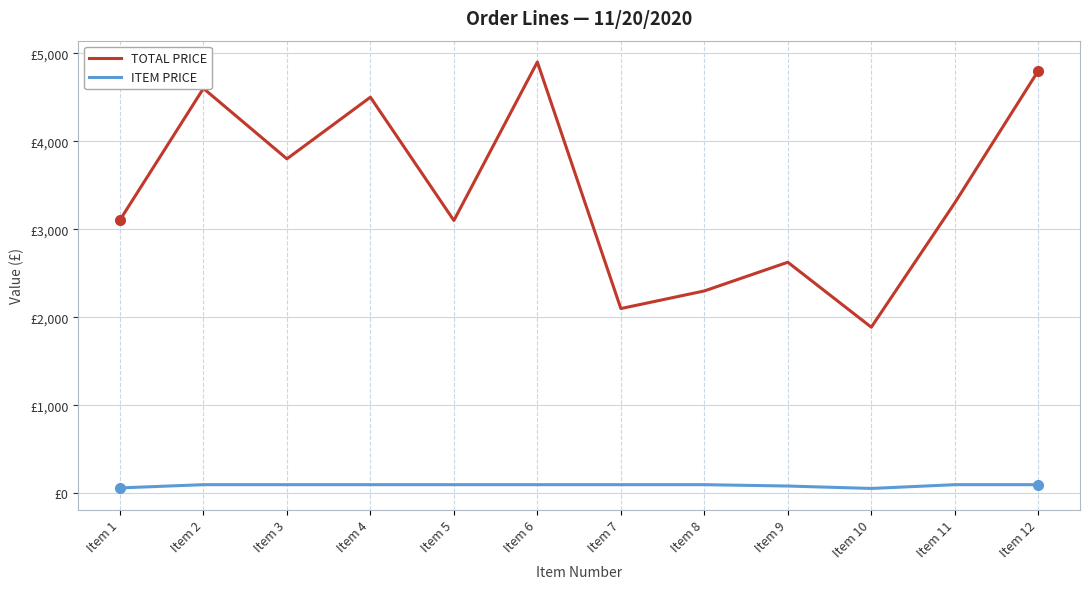

Reading right to left, transcribe all the data shown in this chart.

TOTAL PRICE: 4800.0	3300.0	1888.3	2626.0	2300.0	2100.0	4900.0	3100.0	4500.0	3800.0	4600.0	3105.6
ITEM PRICE: 100.0	100.0	57.2	84.7	100.0	100.0	100.0	100.0	100.0	100.0	100.0	63.4